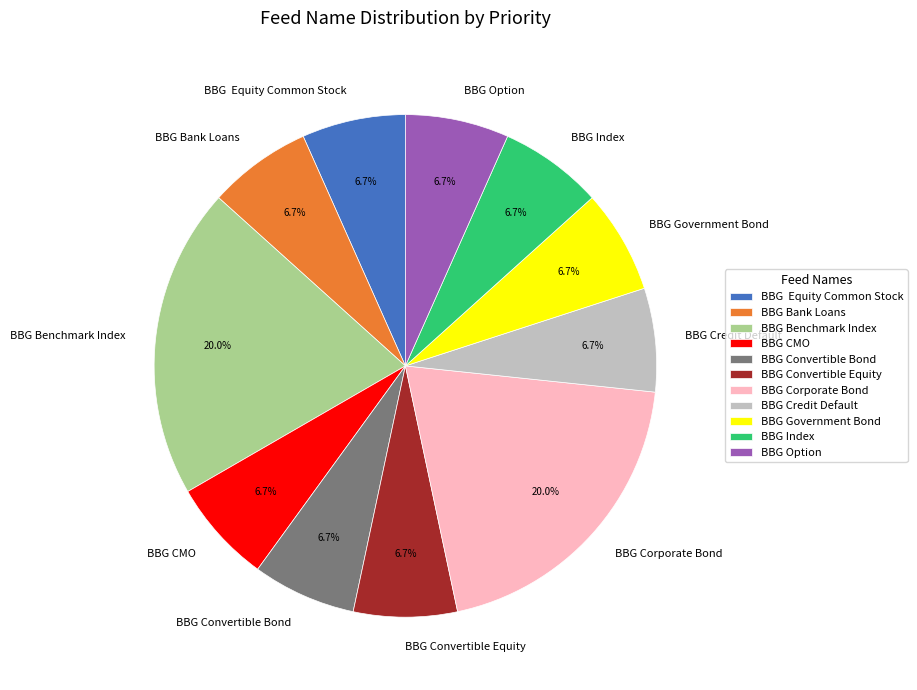

To the nearest percent, what is the average slice percentage?

9%